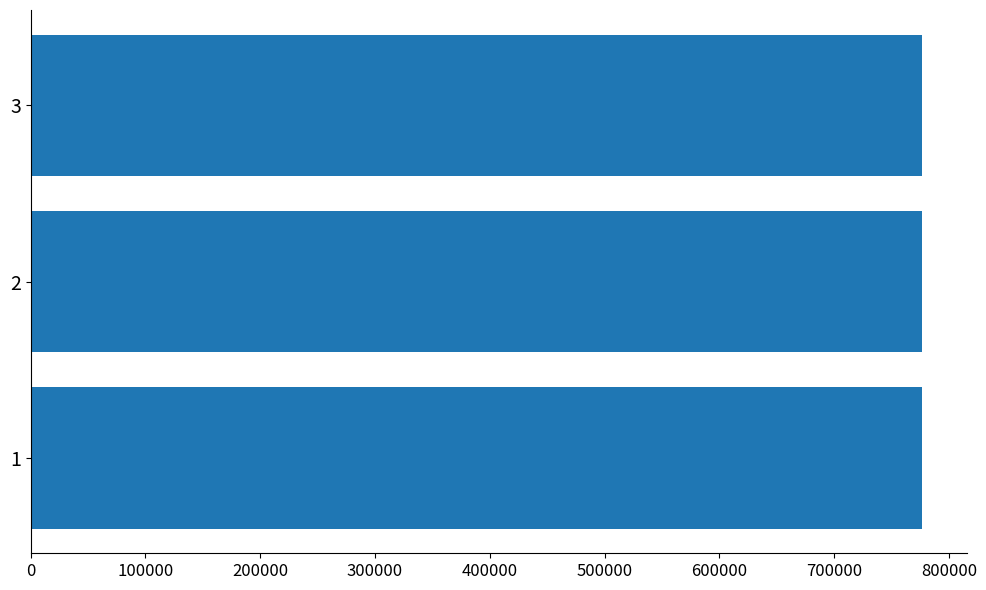

Count the number of categories in the chart.

3